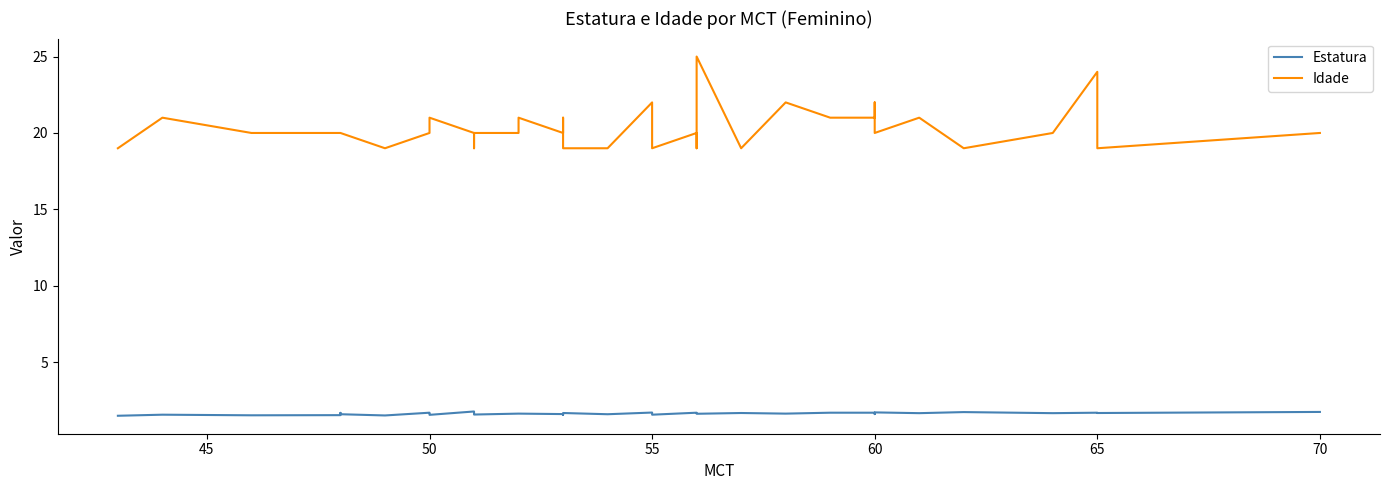

How many values in the Idade series are below 20?

11